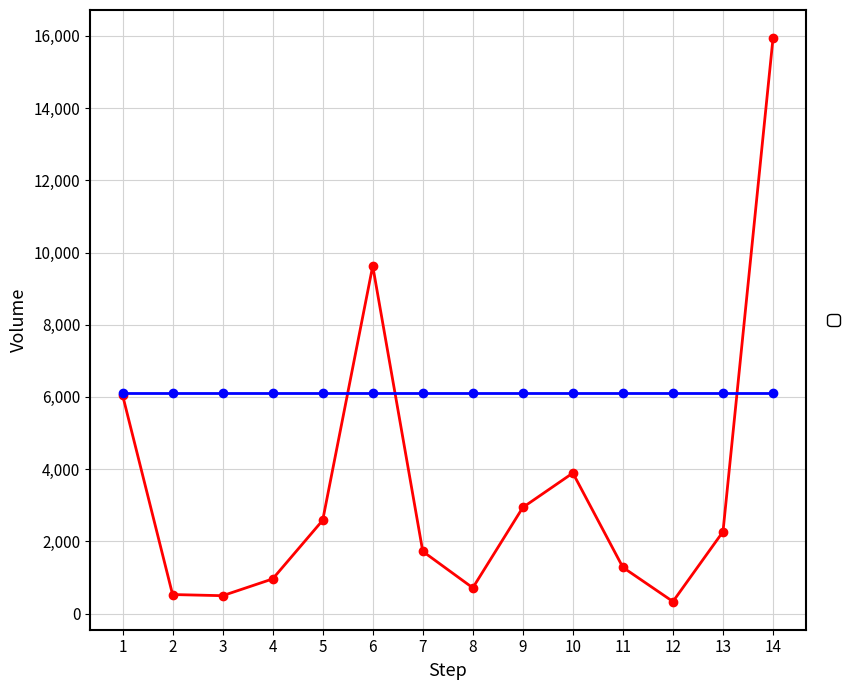

At which category does the data reach its first local peak?

6